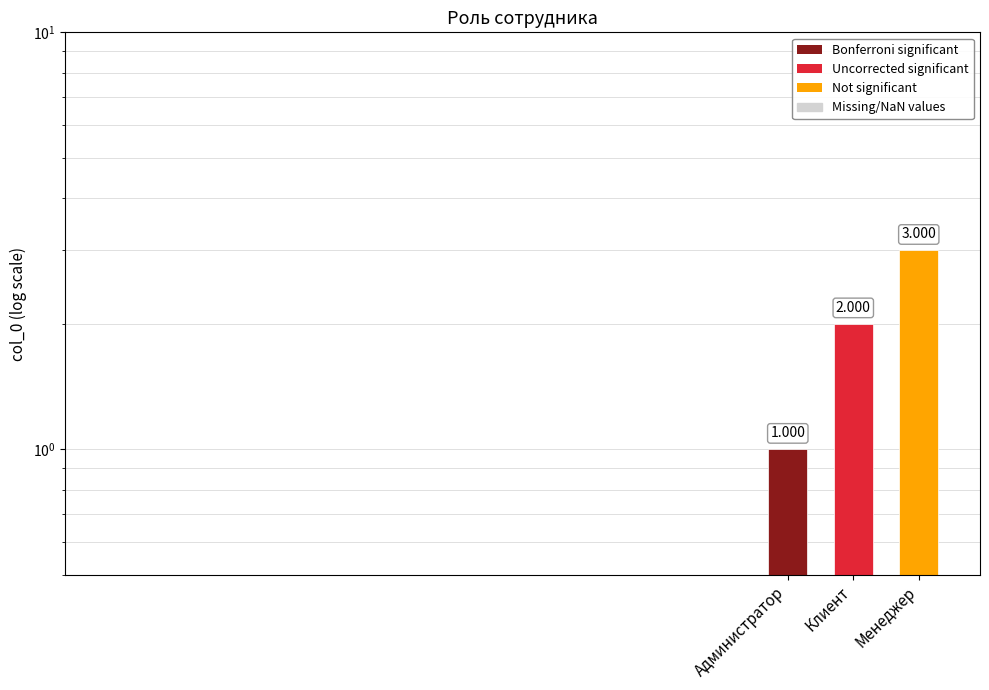

Reading left to right, what are all the values shown in this chart?

1	2	3